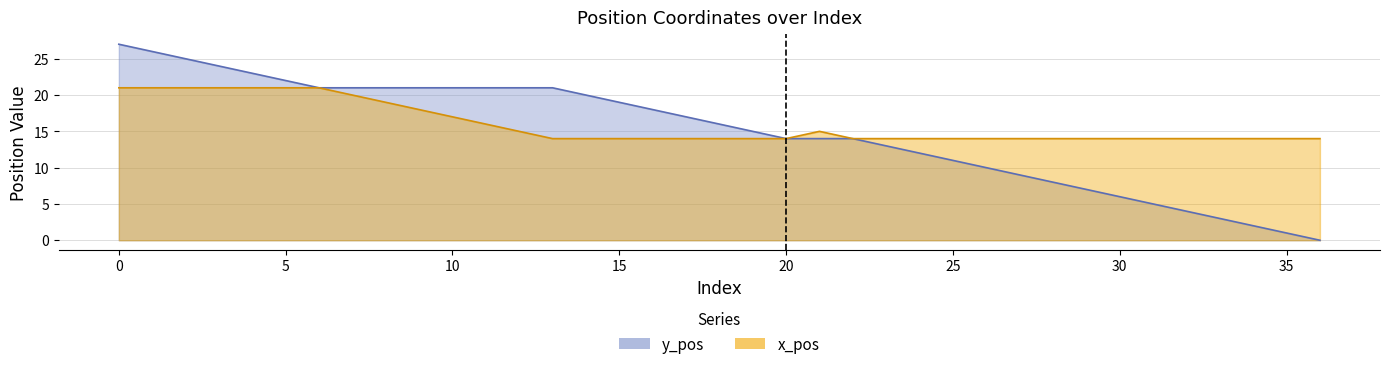

Reading left to right, extract all data points from this chart.

y_pos: 0=27	1=26	2=25	3=24	4=23	5=22	6=21	7=21	8=21	9=21	10=21	11=21	12=21	13=21	14=20	15=19	16=18	17=17	18=16	19=15	20=14	21=14	22=14	23=13	24=12	25=11	26=10	27=9	28=8	29=7	30=6	31=5	32=4	33=3	34=2	35=1	36=0
x_pos: 0=21	1=21	2=21	3=21	4=21	5=21	6=21	7=20	8=19	9=18	10=17	11=16	12=15	13=14	14=14	15=14	16=14	17=14	18=14	19=14	20=14	21=15	22=14	23=14	24=14	25=14	26=14	27=14	28=14	29=14	30=14	31=14	32=14	33=14	34=14	35=14	36=14